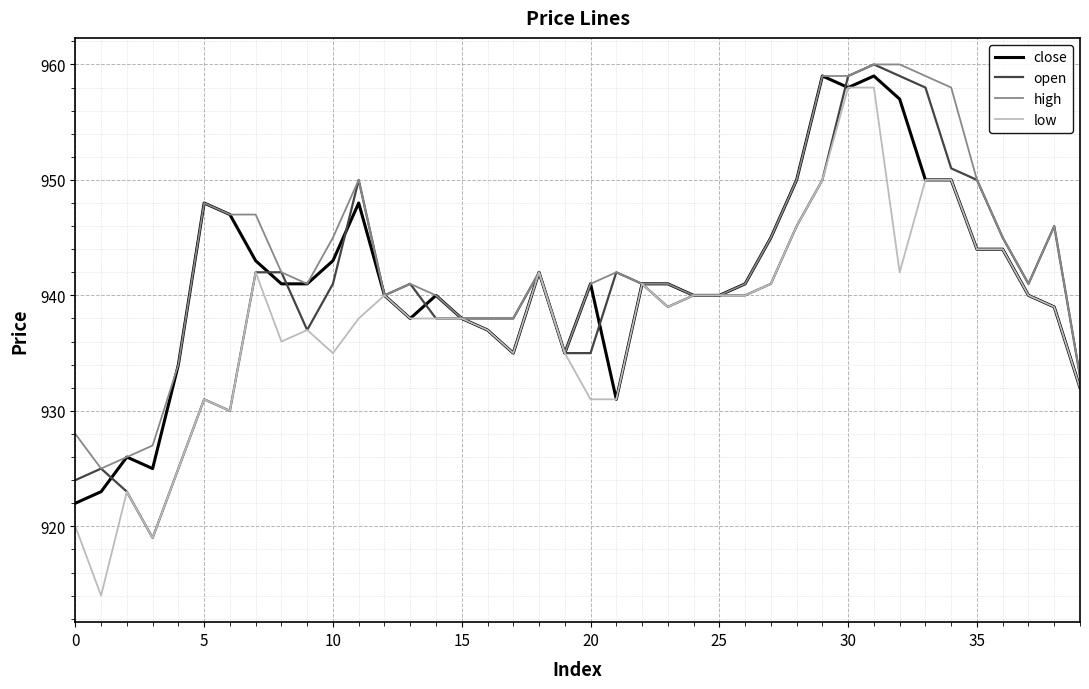

What is the greatest value displayed?

960